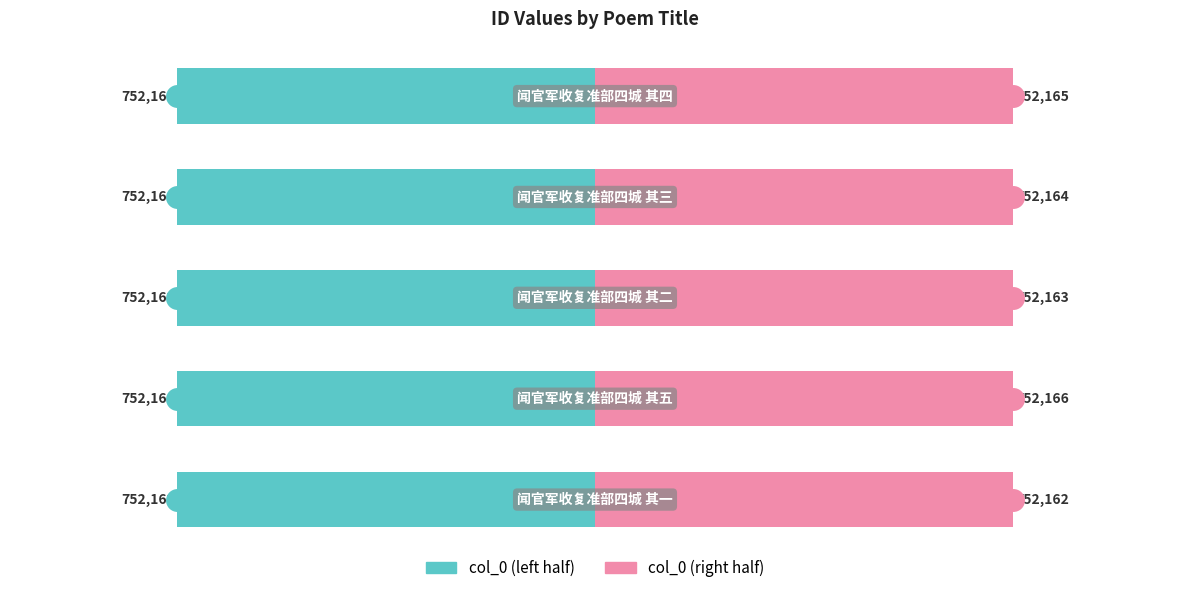

Which series changed the most between 0 and 3?

col_0 (left)